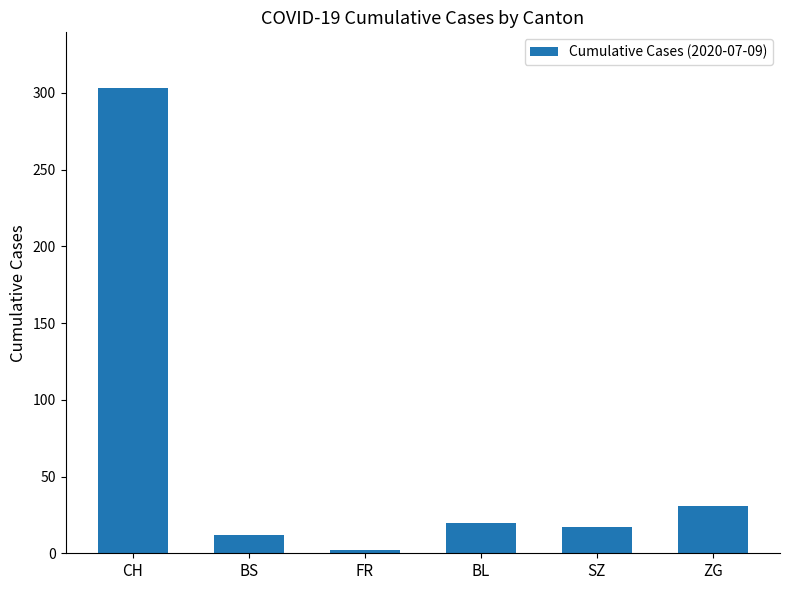

What is the label of the 2nd bar from the left?

BS